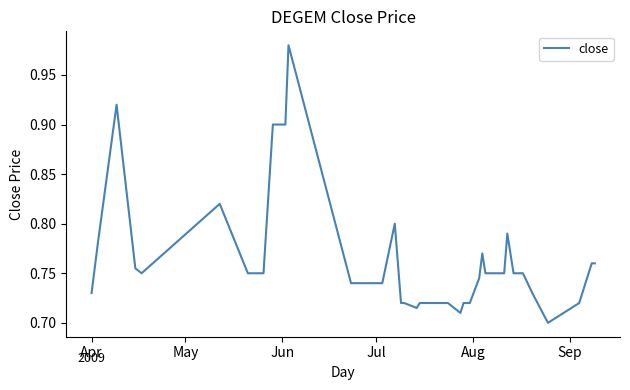

How many series are shown in this chart?

1